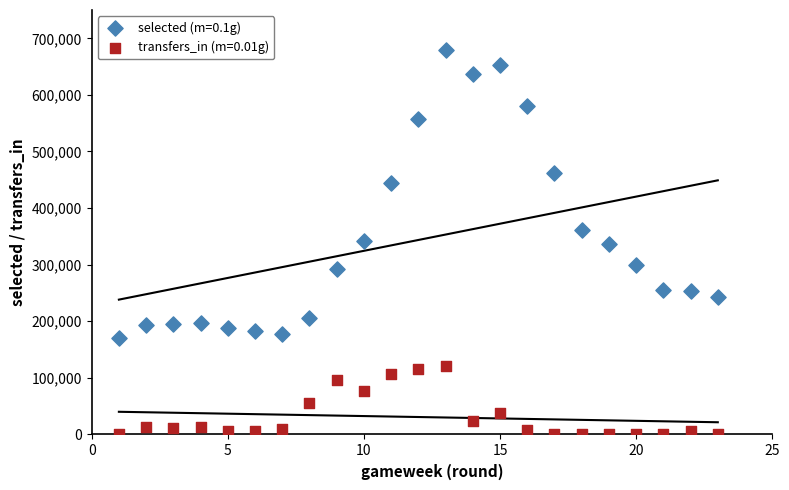

Across all data points, what is the range of Y values (max minus min)?

678925